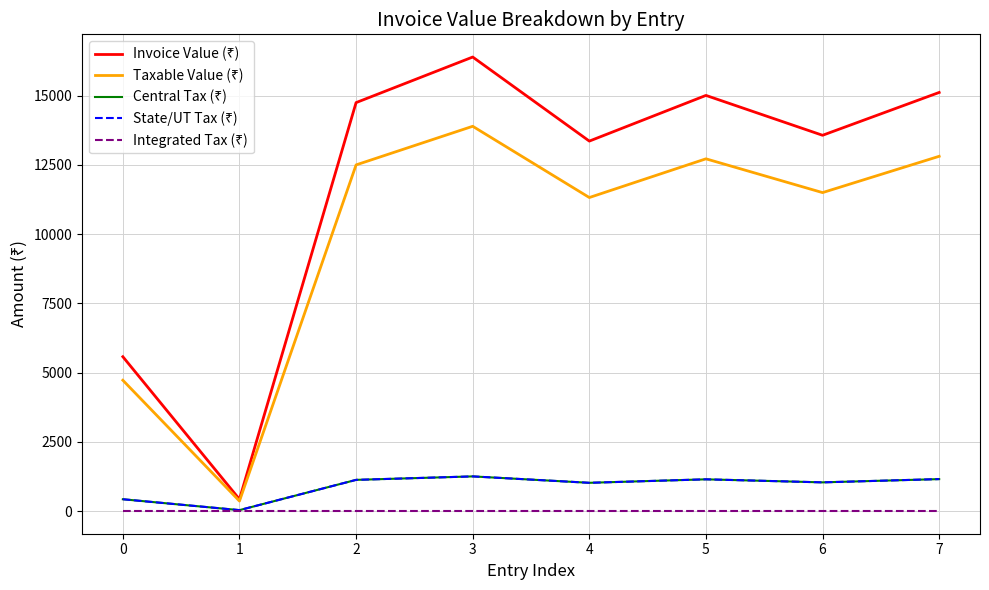

Does the chart have visible grid lines?

Yes